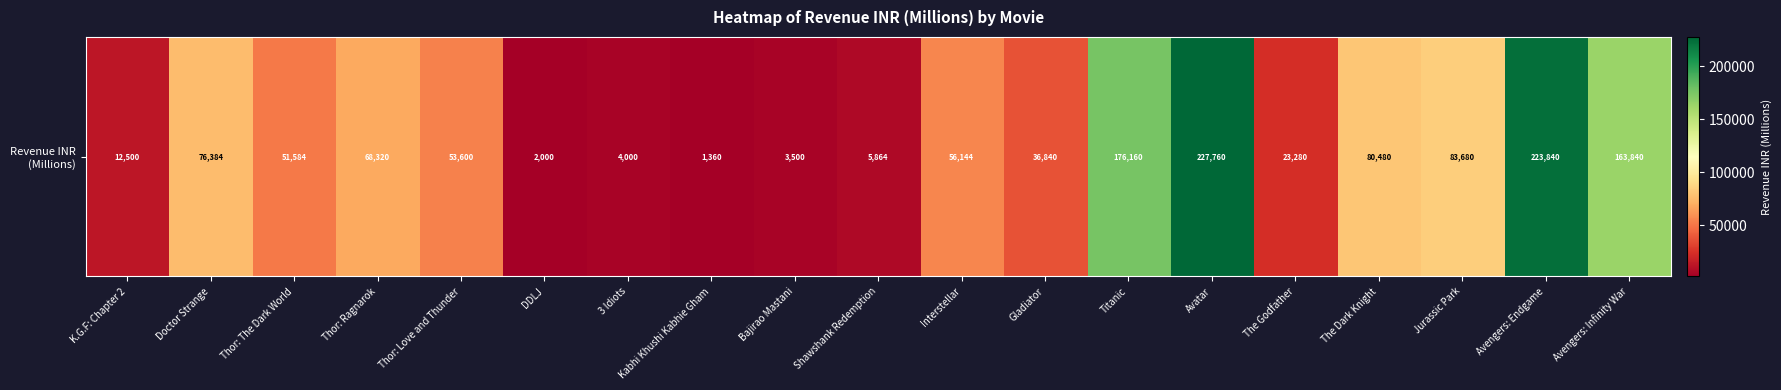

Which label corresponds to the smallest value in the chart?

Kabhi Khushi Kabhie Gham